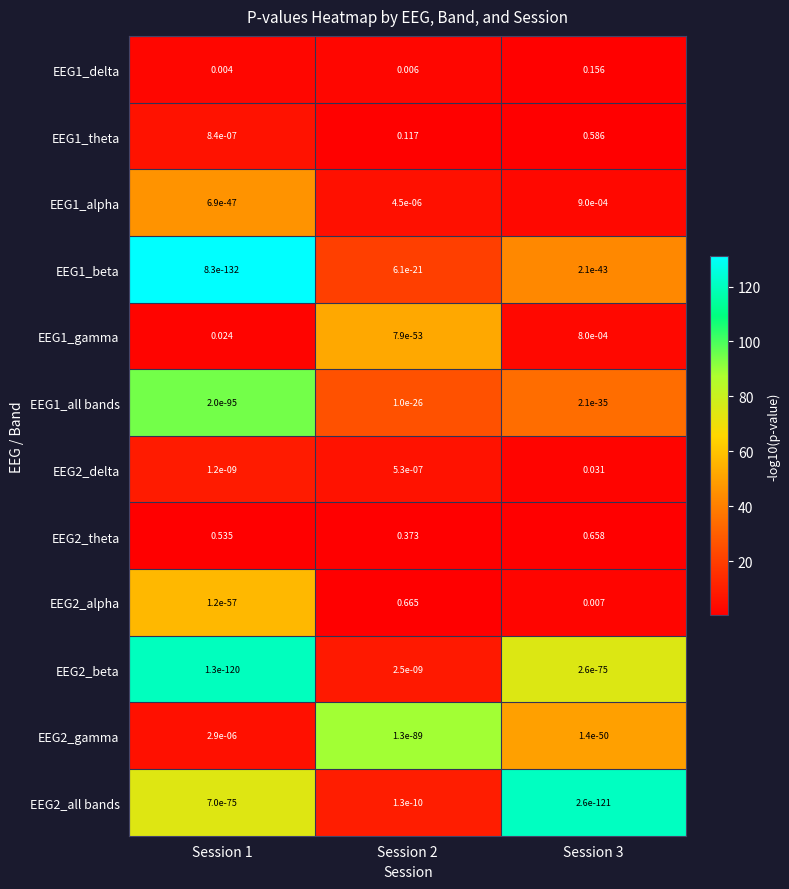

Is the value of EEG1_theta at Session 2 greater than the value of EEG2_all bands at Session 1?

Yes